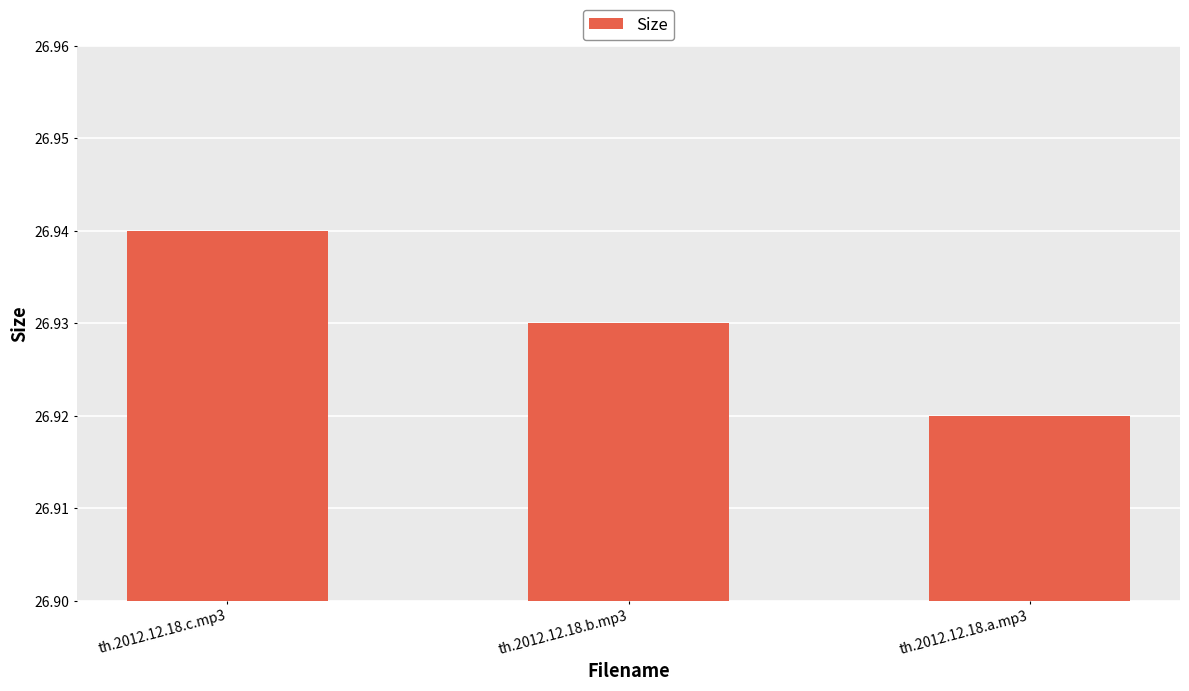

What position from the left is th.2012.12.18.c.mp3?

1